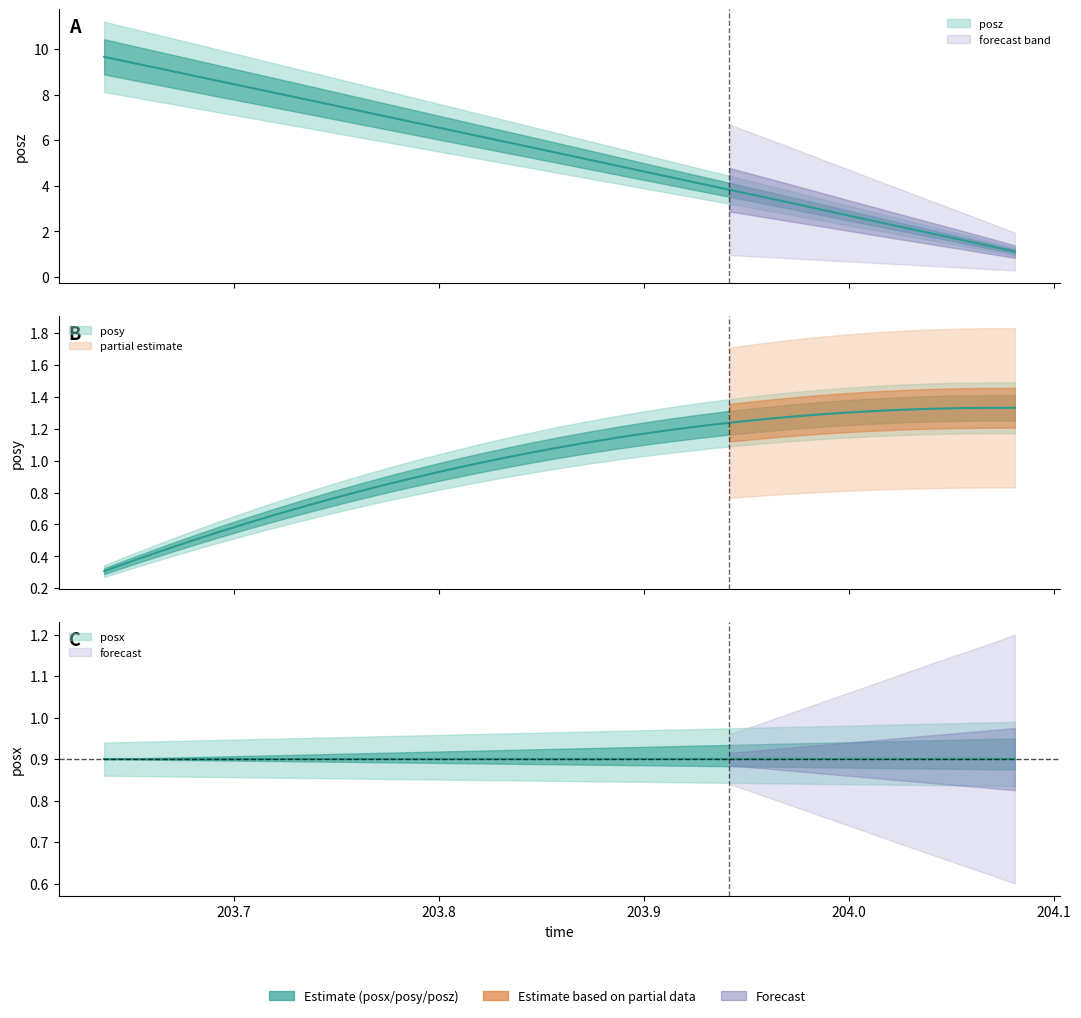

Which series has the widest spread of values?

posz